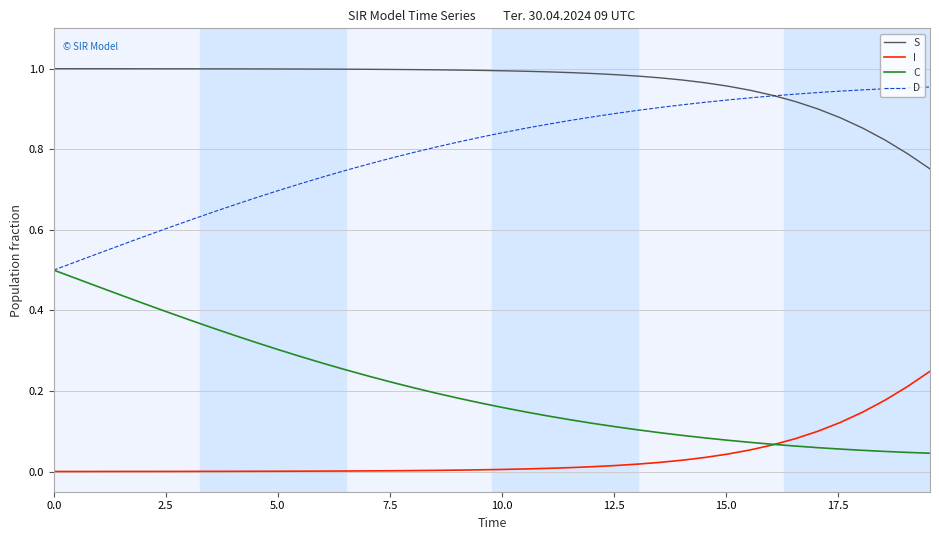

Rank the series by their average value, from highest to lowest.

S, D, C, I